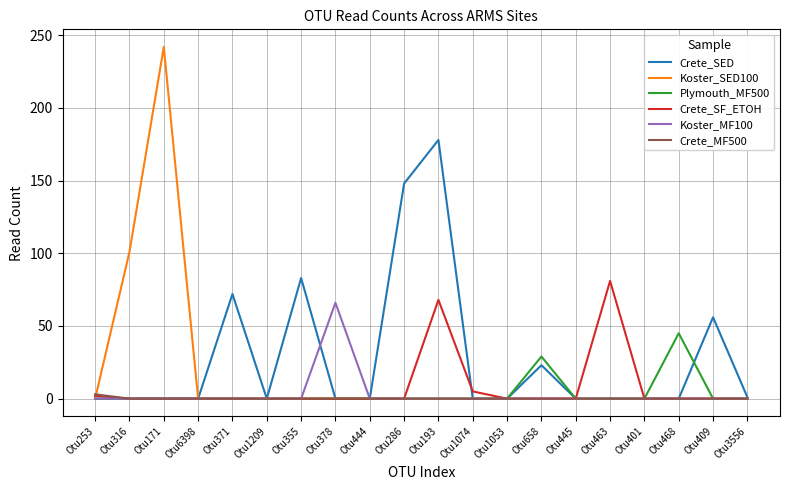

Where is Plymouth_MF500 nearest to the value 22?

Otu658